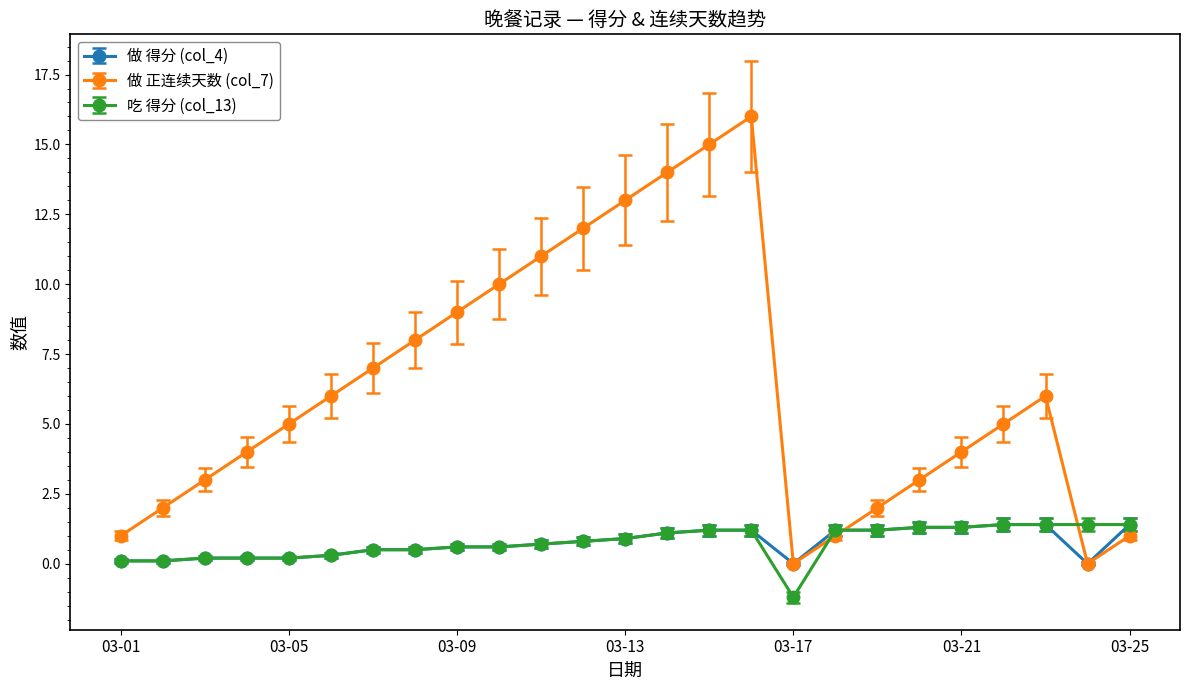

What is the value of the 做 正连续天数 (col_7) point at the 16th from the left?

16.0